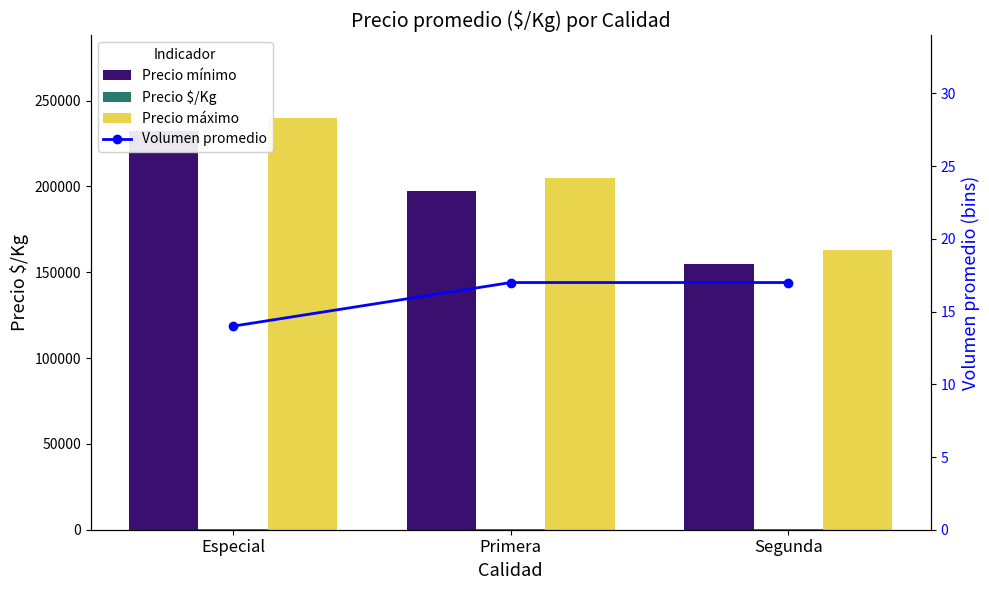

What is the value of the Volumen promedio bar at the 2nd from the left?

17